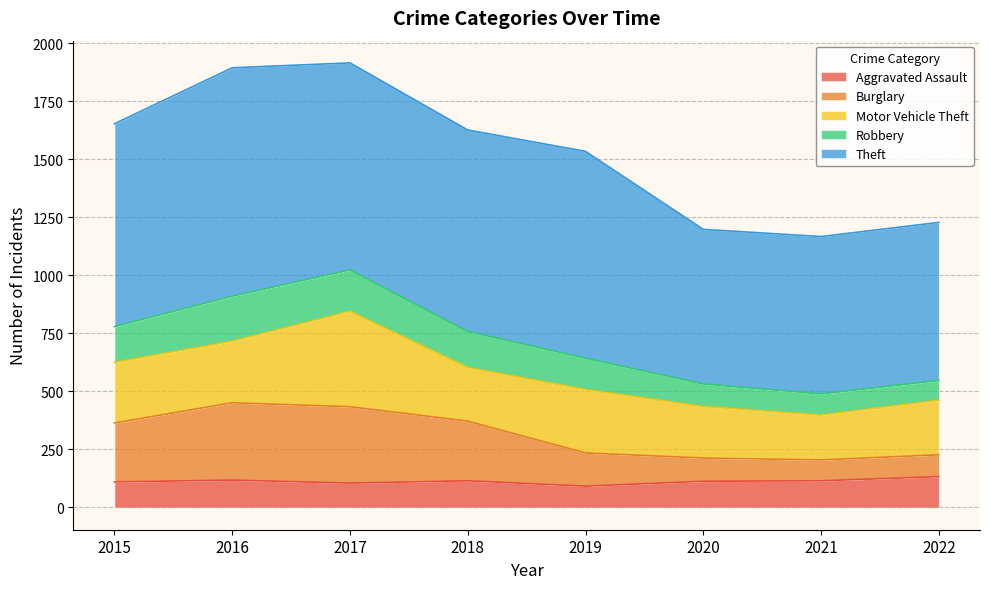

Which has a higher value, 2020 or 2021?

2021